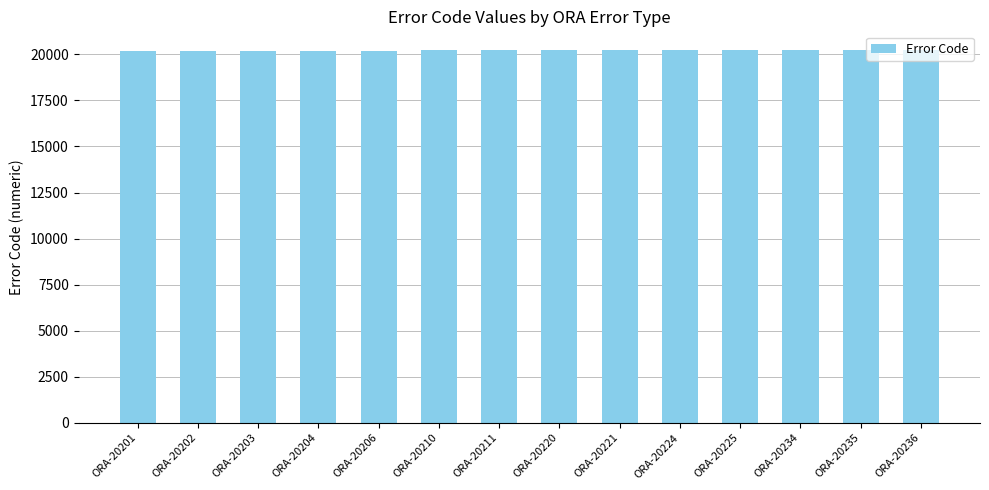

What is the ratio of the value at ORA-20220 to the value at ORA-20204?

1.0